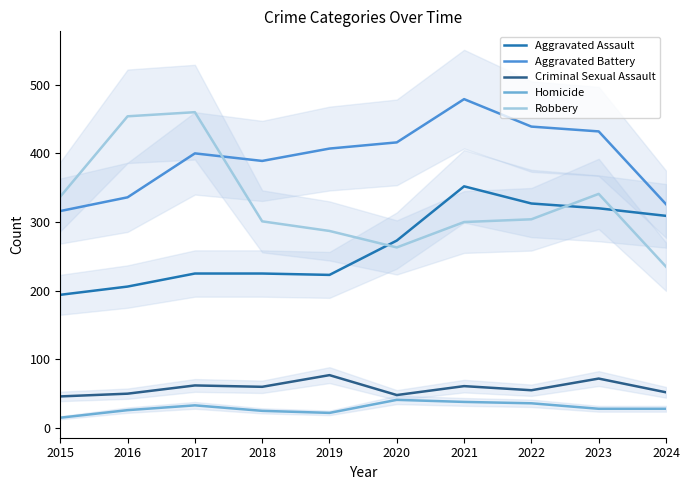

Reading right to left, what are all the values shown in this chart?

Aggravated Assault: 2024=309	2023=320	2022=327	2021=352	2020=273	2019=223	2018=225	2017=225	2016=206	2015=194
Aggravated Battery: 2024=326	2023=432	2022=439	2021=479	2020=416	2019=407	2018=389	2017=400	2016=336	2015=316
Criminal Sexual Assault: 2024=52	2023=72	2022=55	2021=61	2020=48	2019=77	2018=60	2017=62	2016=50	2015=46
Homicide: 2024=28	2023=28	2022=36	2021=38	2020=41	2019=22	2018=25	2017=33	2016=26	2015=15
Robbery: 2024=235	2023=341	2022=304	2021=300	2020=263	2019=287	2018=301	2017=460	2016=454	2015=337